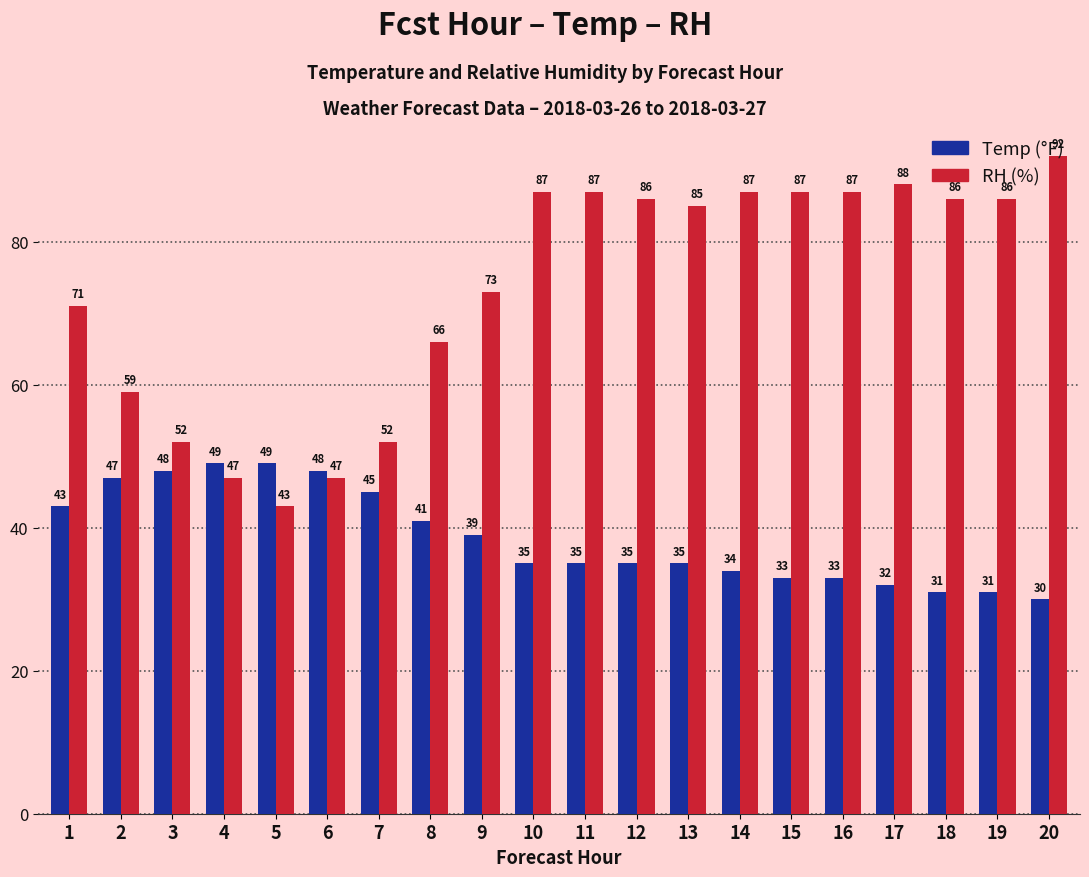

Reading left to right, what are all the values shown in this chart?

Temp: 1=43	2=47	3=48	4=49	5=49	6=48	7=45	8=41	9=39	10=35	11=35	12=35	13=35	14=34	15=33	16=33	17=32	18=31	19=31	20=30
RH: 1=71	2=59	3=52	4=47	5=43	6=47	7=52	8=66	9=73	10=87	11=87	12=86	13=85	14=87	15=87	16=87	17=88	18=86	19=86	20=92